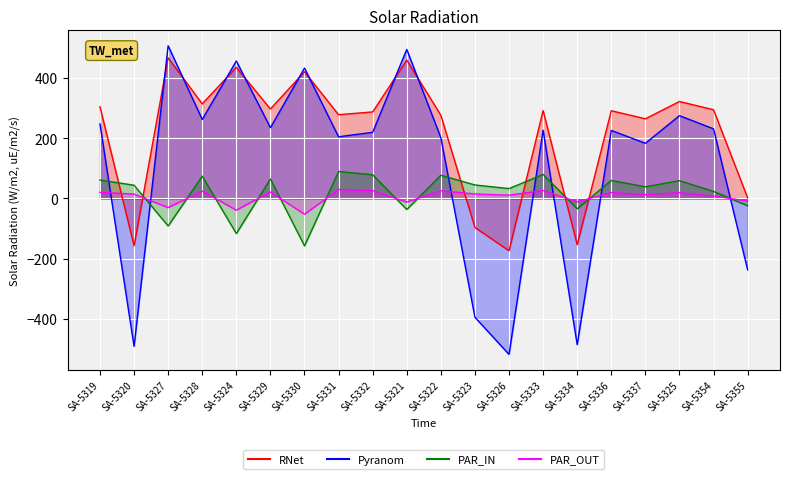

What is the difference between the maximum and minimum values in the RNet series?

640.2